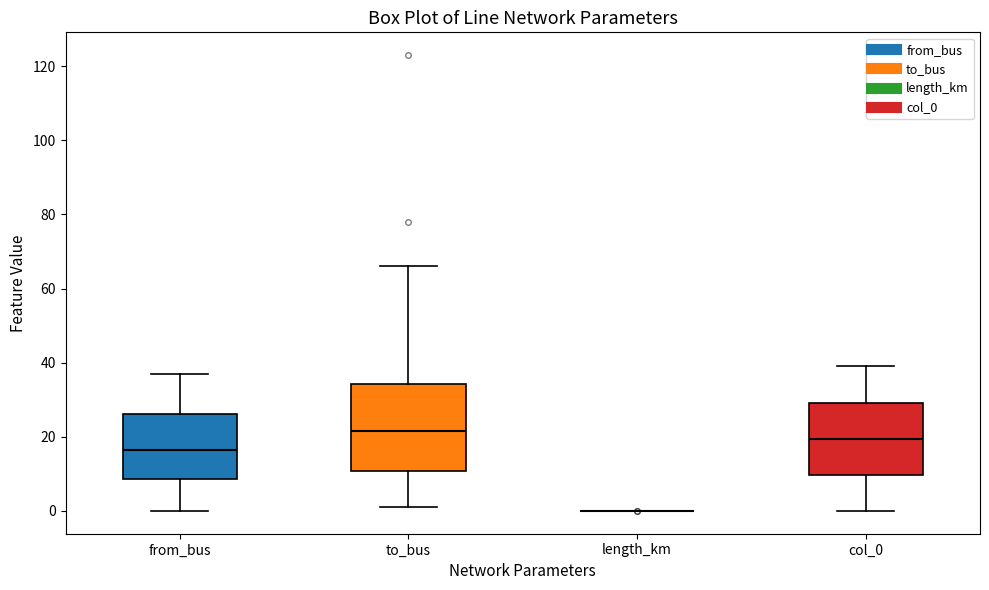

Reading left to right, read every box against the y-axis: the position of its median line, the range the box covers, and the ends of its whiskers. The values are not printed on the chart, so give them approximately, as read against the axis.

from_bus: median 16, box 8 to 26, whiskers 0 to 38
to_bus: median 22, box 10 to 34, whiskers 2 to 66
length_km: box collapsed to a line at 0, whiskers 0 to 0
col_0: median 20, box 10 to 30, whiskers 0 to 40